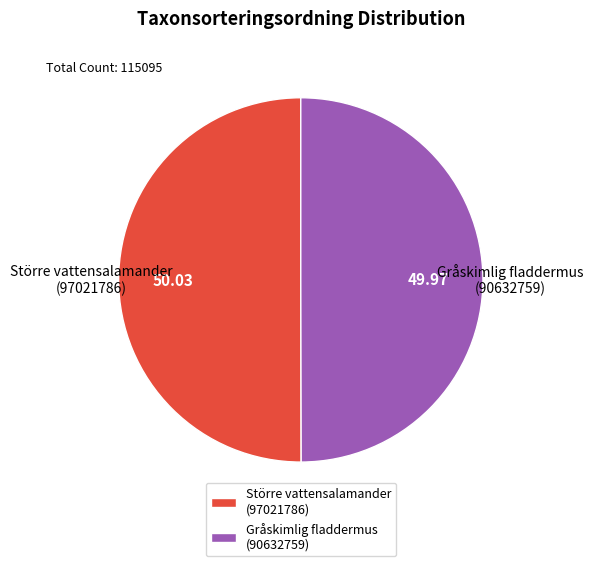

What is the ratio of the value at Gråskimlig fladdermus (90632759) to the value at Större vattensalamander (97021786)?

1.0